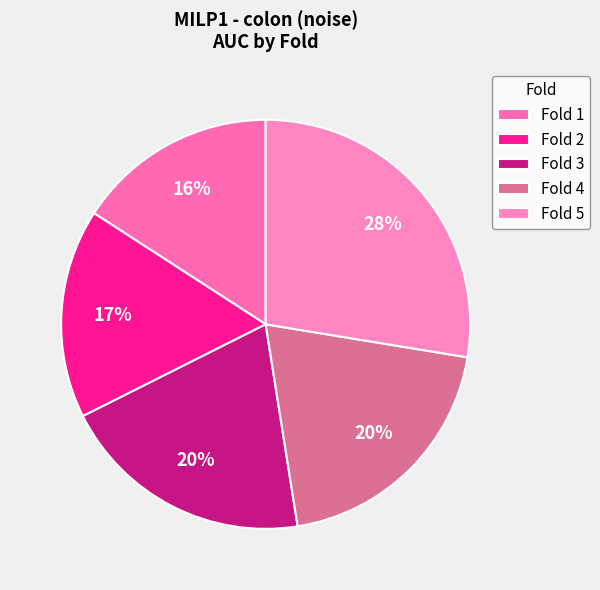

Is Fold 3 the majority of the pie?

No